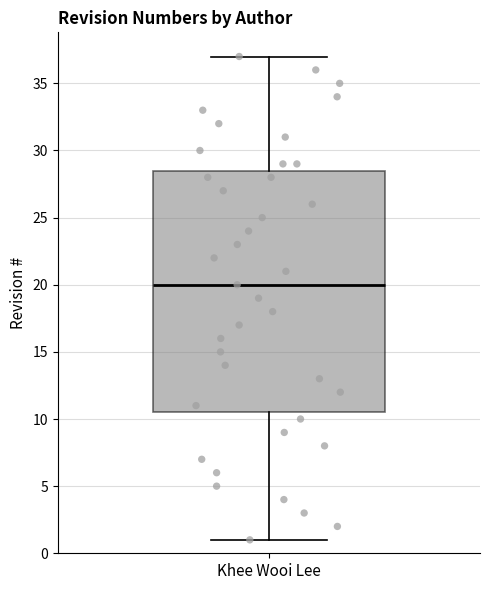

Where does the median line of the box for Khee Wooi Lee sit on the y-axis? The values are not printed on the chart, so give them approximately, as read against the axis.

20.0